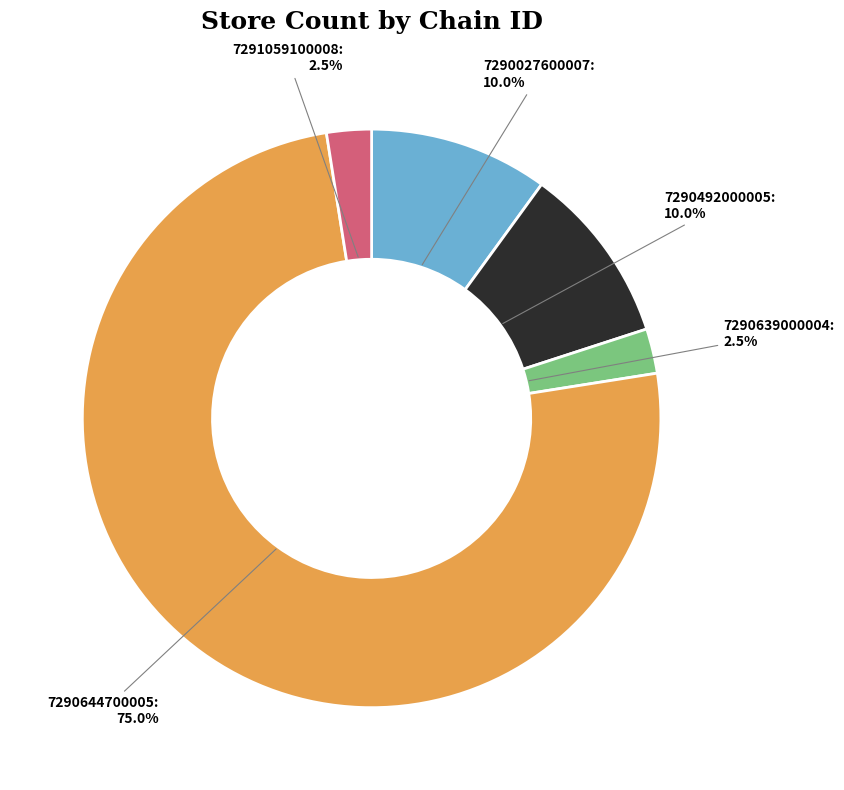

Between 7291059100008: 2.5% and 7290027600007: 10.0%, which is larger?

7290027600007: 10.0%